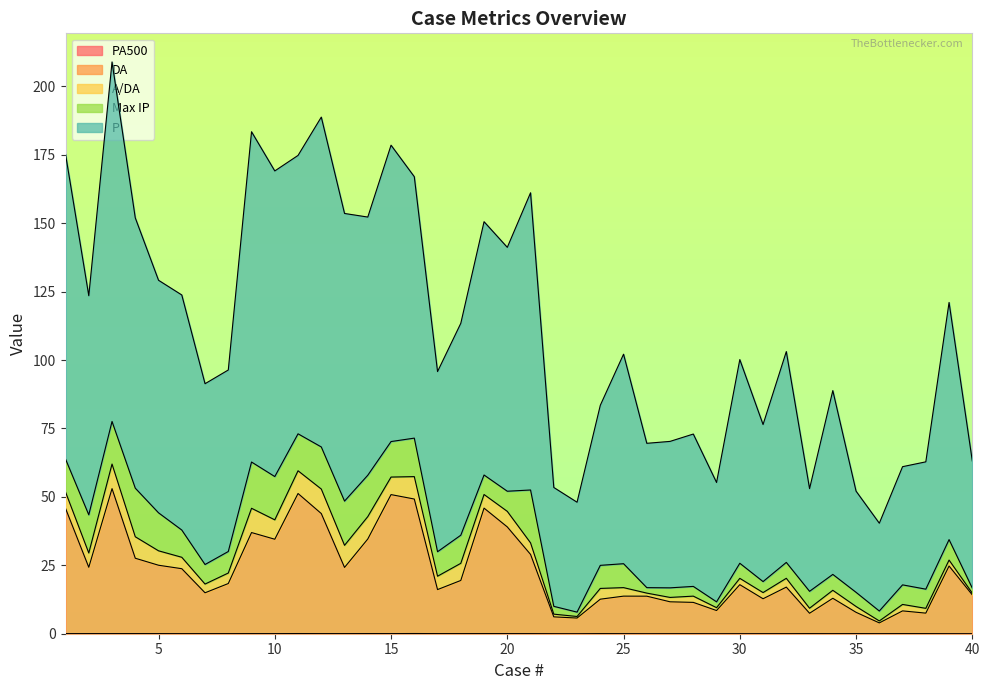

At which category does P reach its first local valley?

2